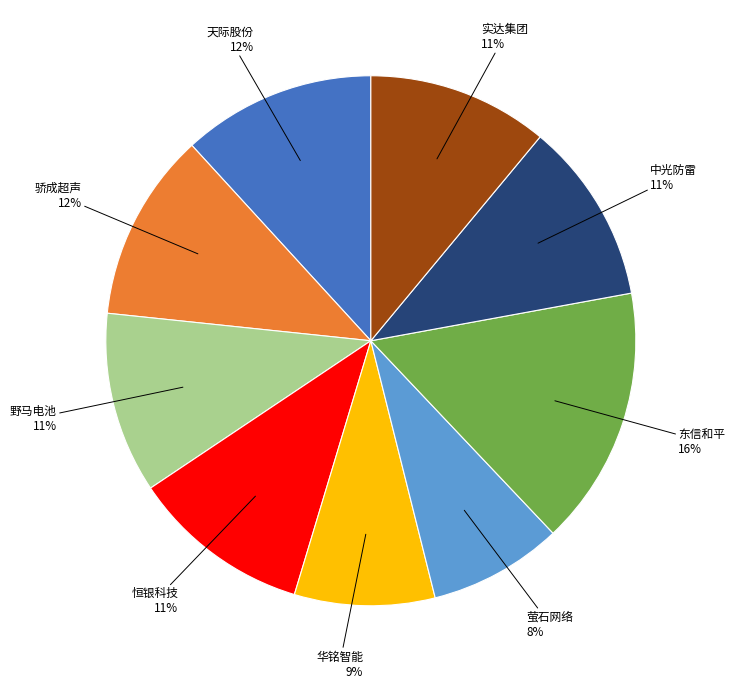

Is there any slice that represents more than half of the pie?

No